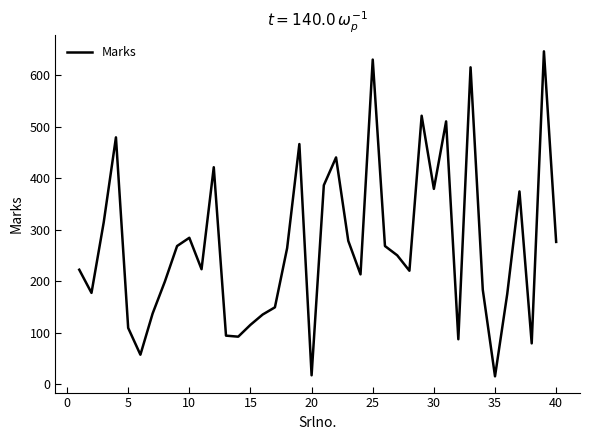

What is the difference between the second highest and minimum values?

615